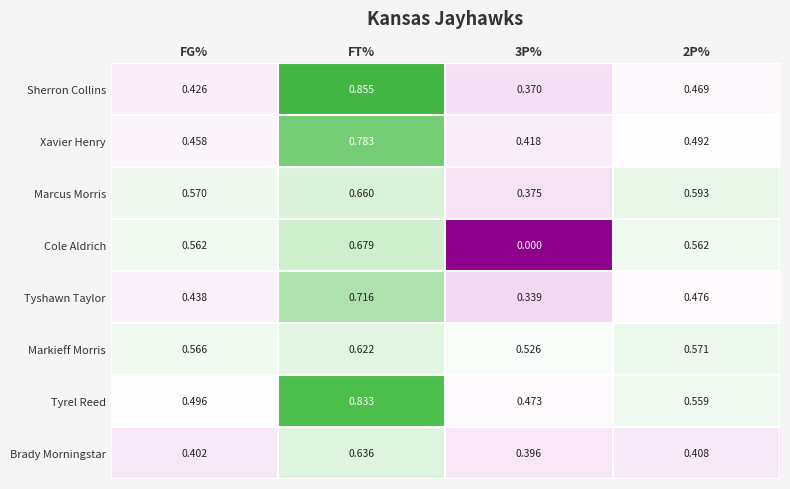

Which series has the largest range (max minus min)?

Cole Aldrich